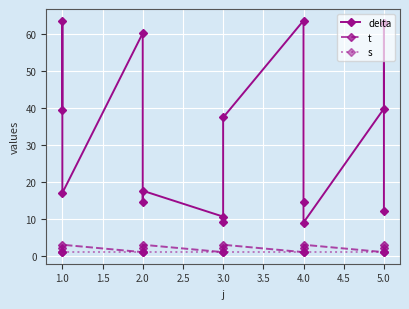

What is the spread (max minus min) of values at 1.0?

62.4